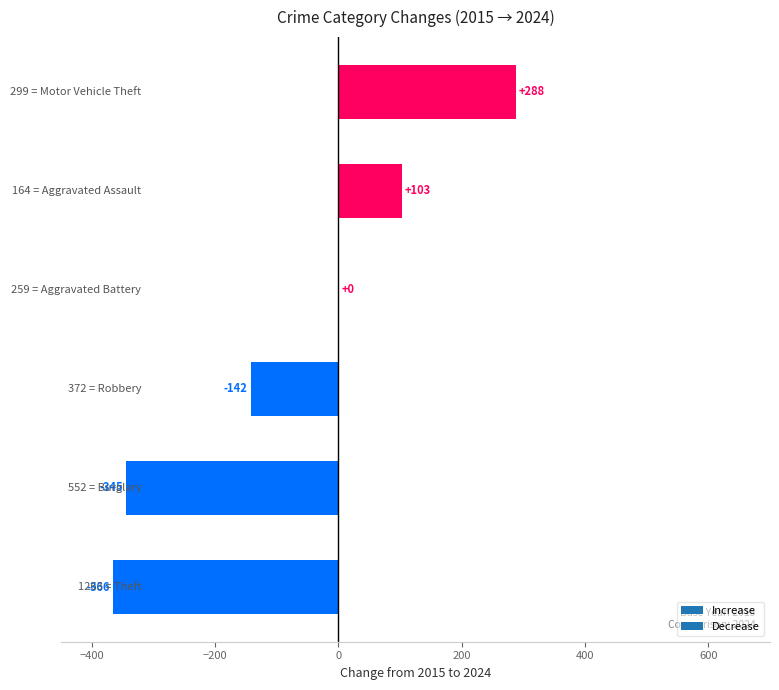

What is the maximum value shown in the chart?

288